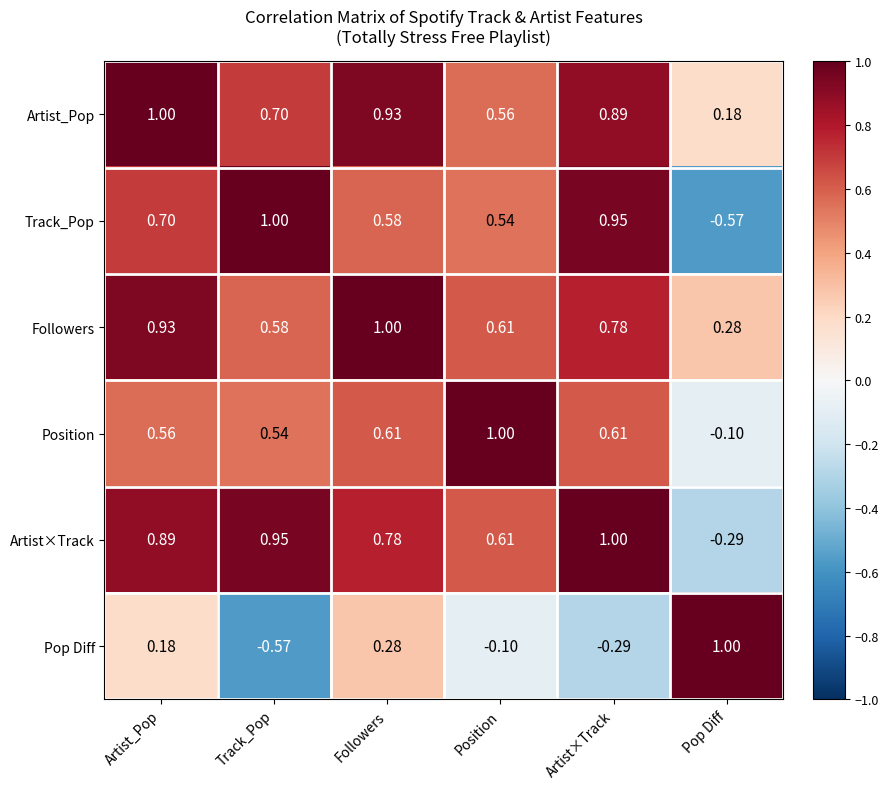

How many data points does each series have?

6